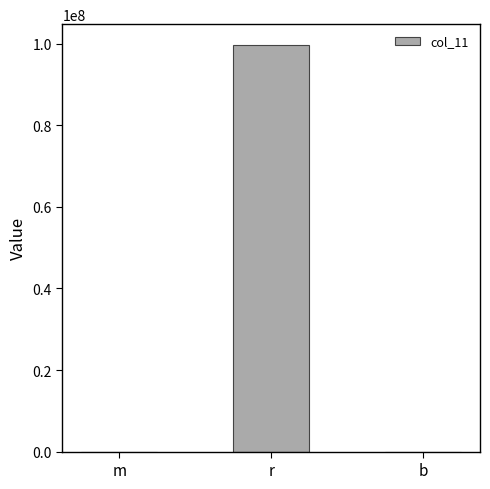

Read the value at b.

20.0